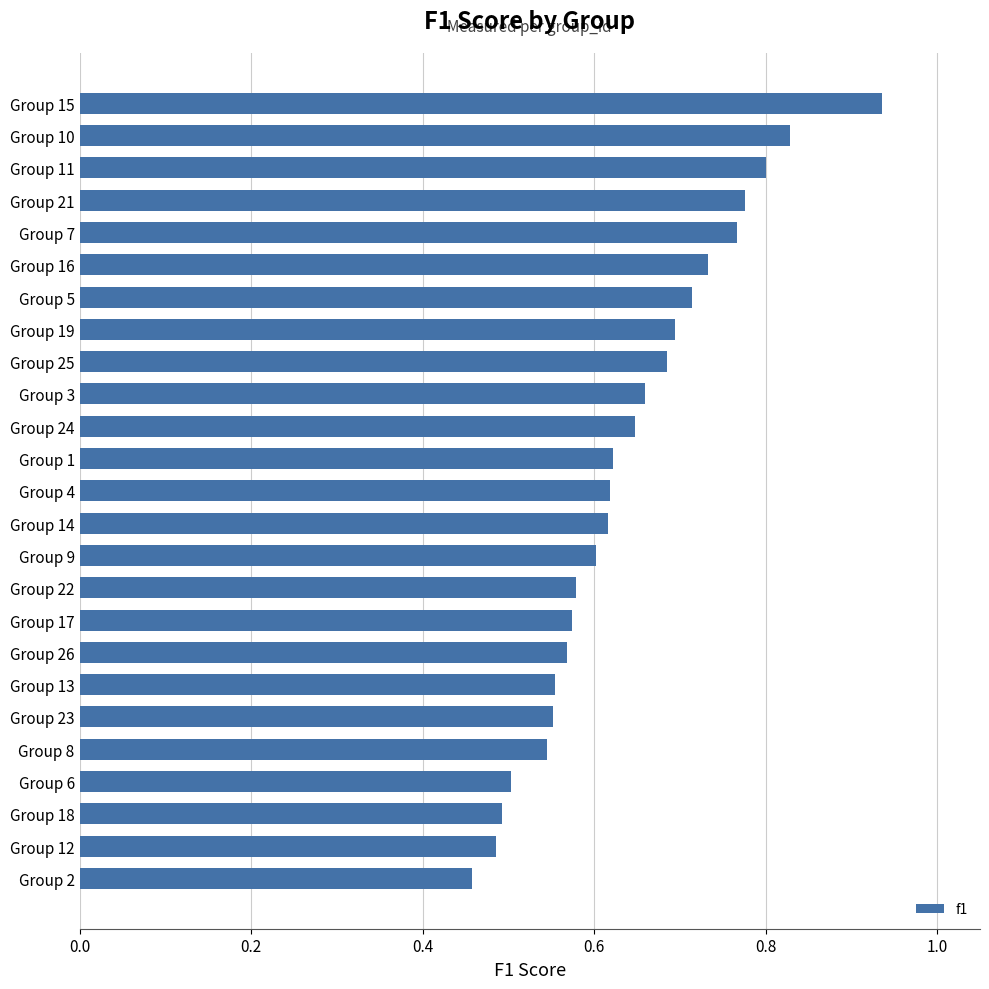

Is it true that the value at Group 22 is 0.3?

False